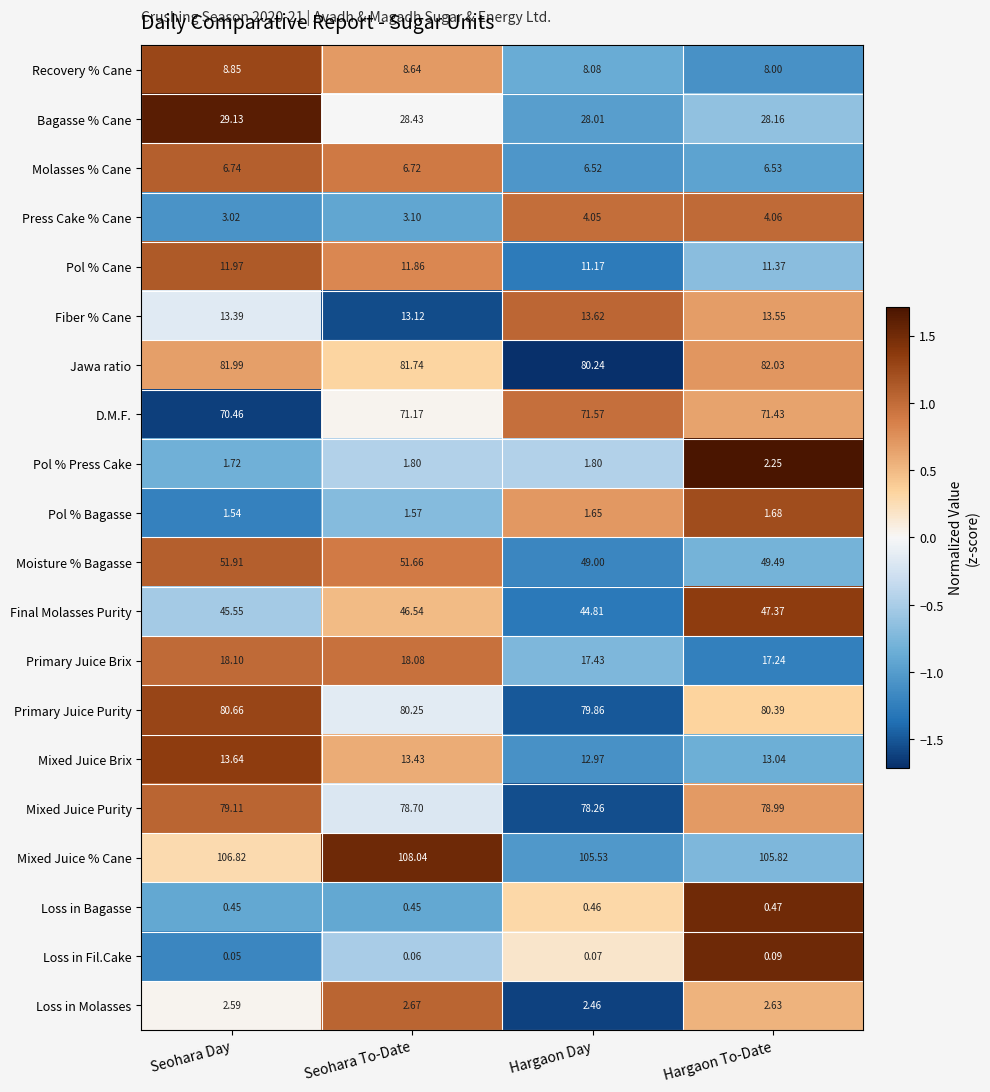

Rank the series by their maximum value, from highest to lowest.

Mixed Juice % Cane, Jawa ratio, Primary Juice Purity, Mixed Juice Purity, D.M.F., Moisture % Bagasse, Final Molasses Purity, Bagasse % Cane, Primary Juice Brix, Mixed Juice Brix, Fiber % Cane, Pol % Cane, Recovery % Cane, Molasses % Cane, Press Cake % Cane, Loss in Molasses, Pol % Press Cake, Pol % Bagasse, Loss in Bagasse, Loss in Fil.Cake